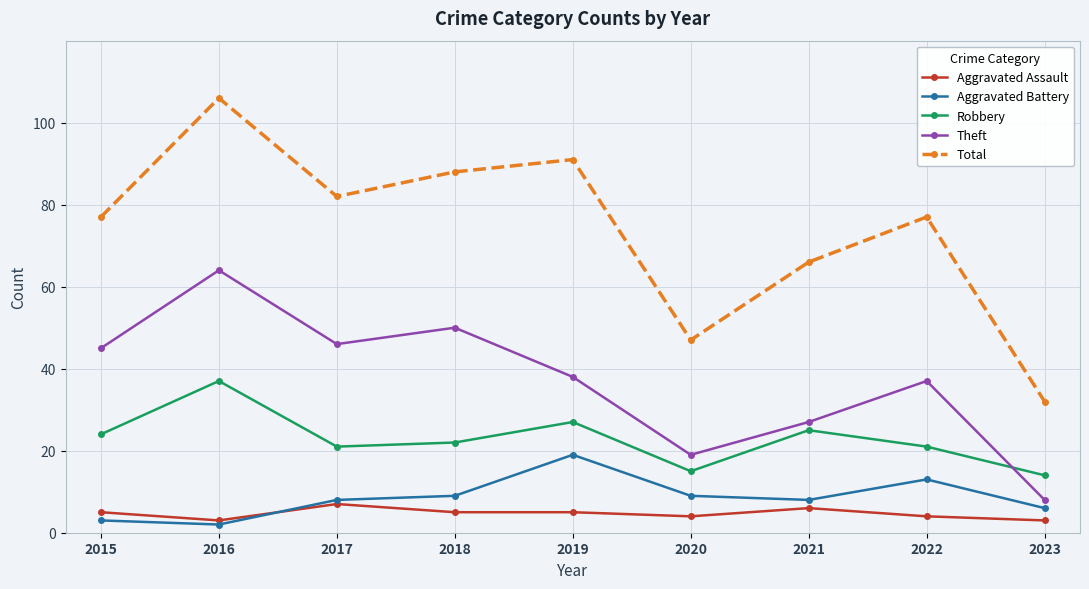

What is the greatest value displayed?

106